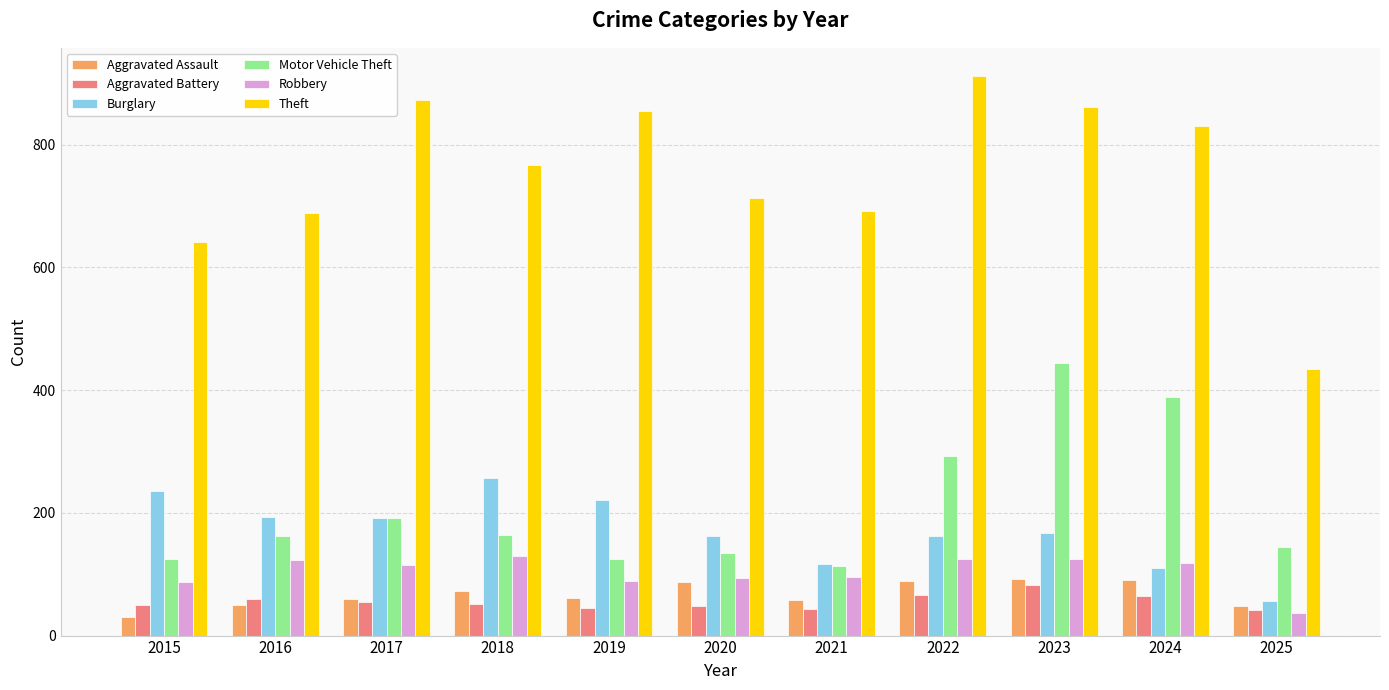

Which series changed the most between 2022 and 2025?

Theft